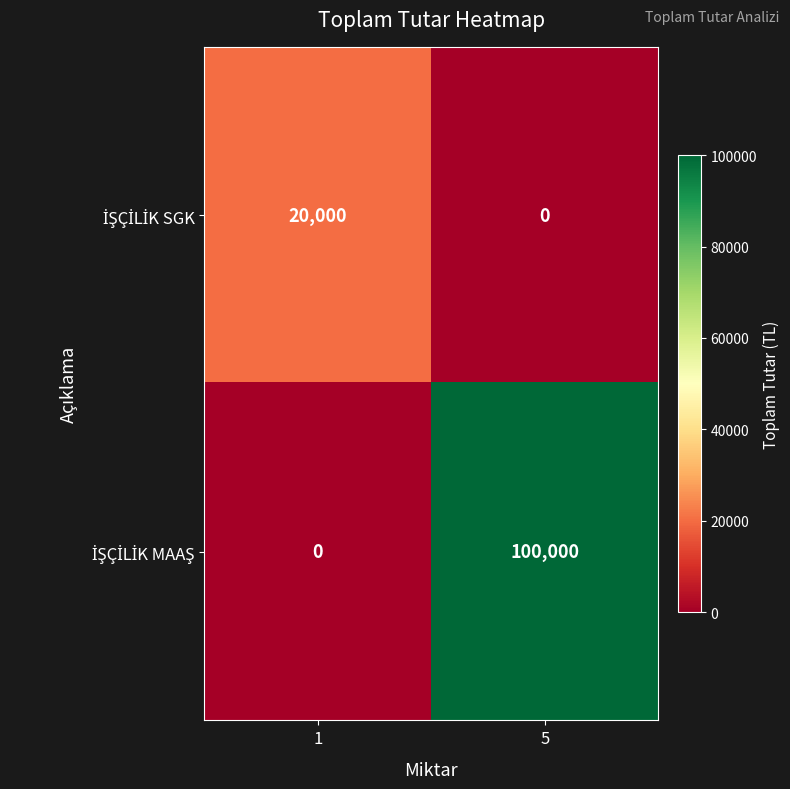

What is the total value across all series at 5?

100000